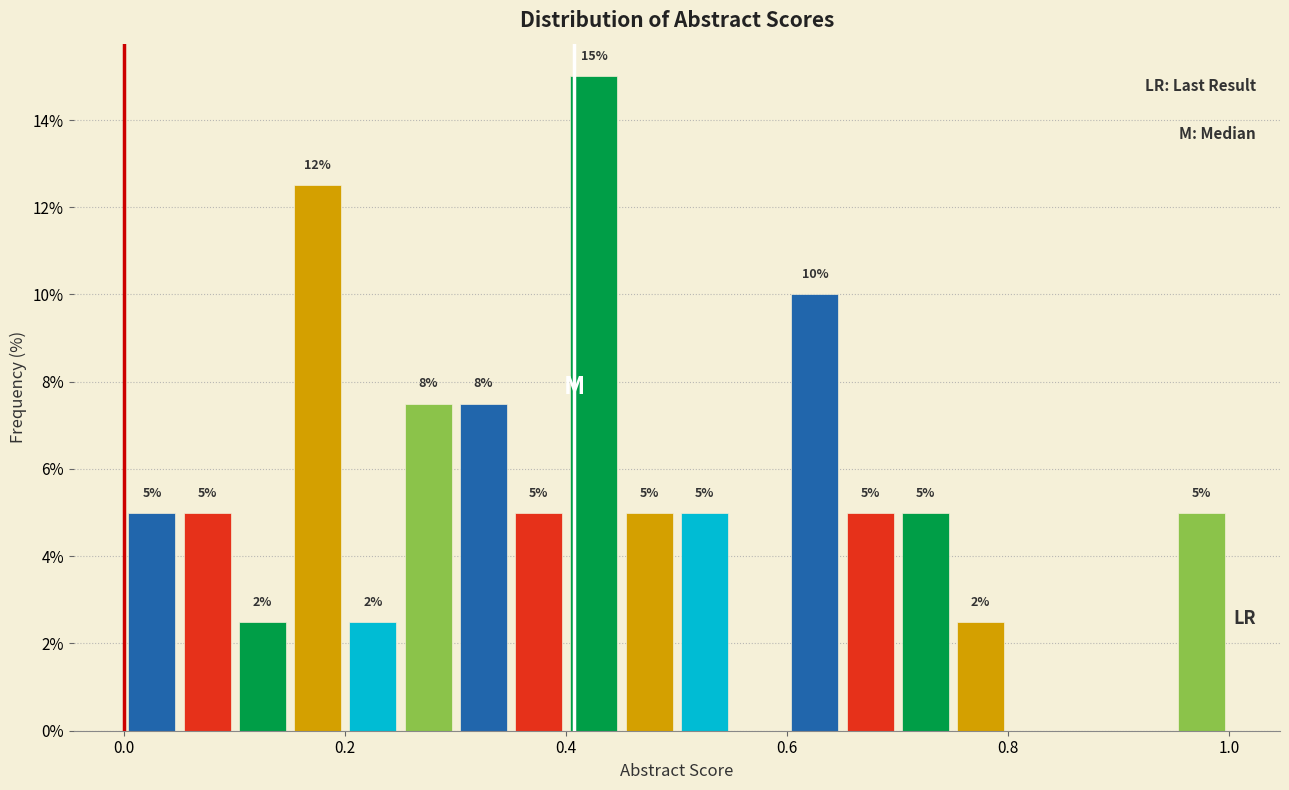

Read against the x-axis, roughly where is the centre of the tallest bar?

0.42